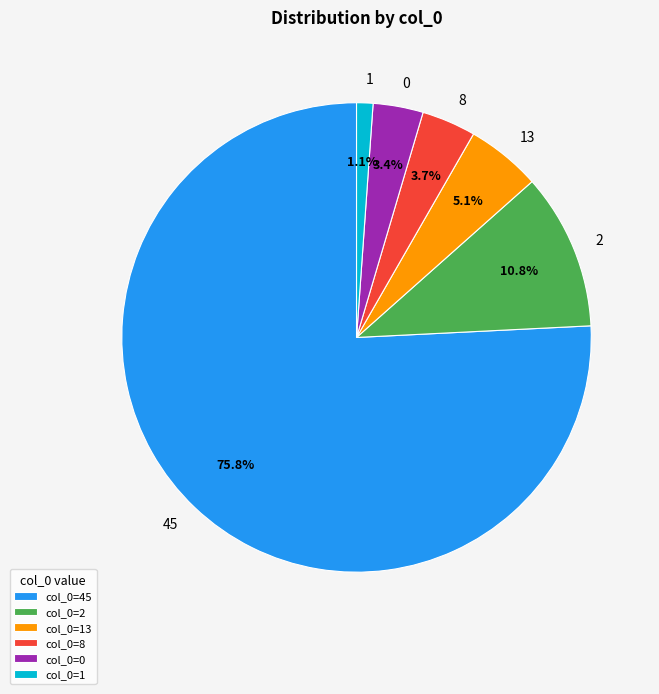

Count the number of slices in the pie.

6